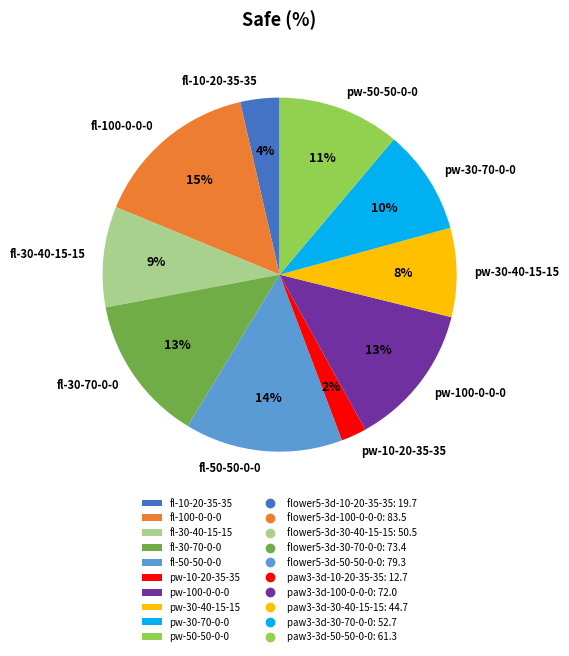

What percentage is the fl-50-50-0-0 slice, to the nearest percent?

14%